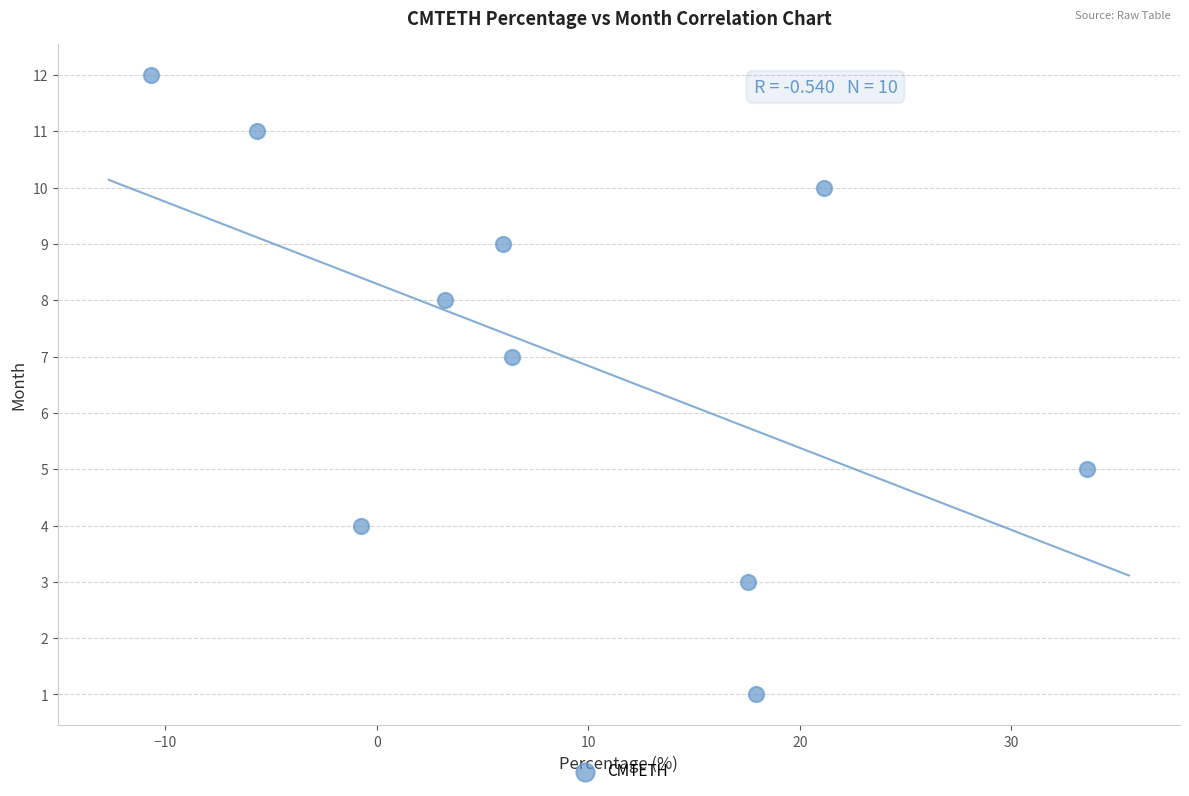

What is the average Y value?

7